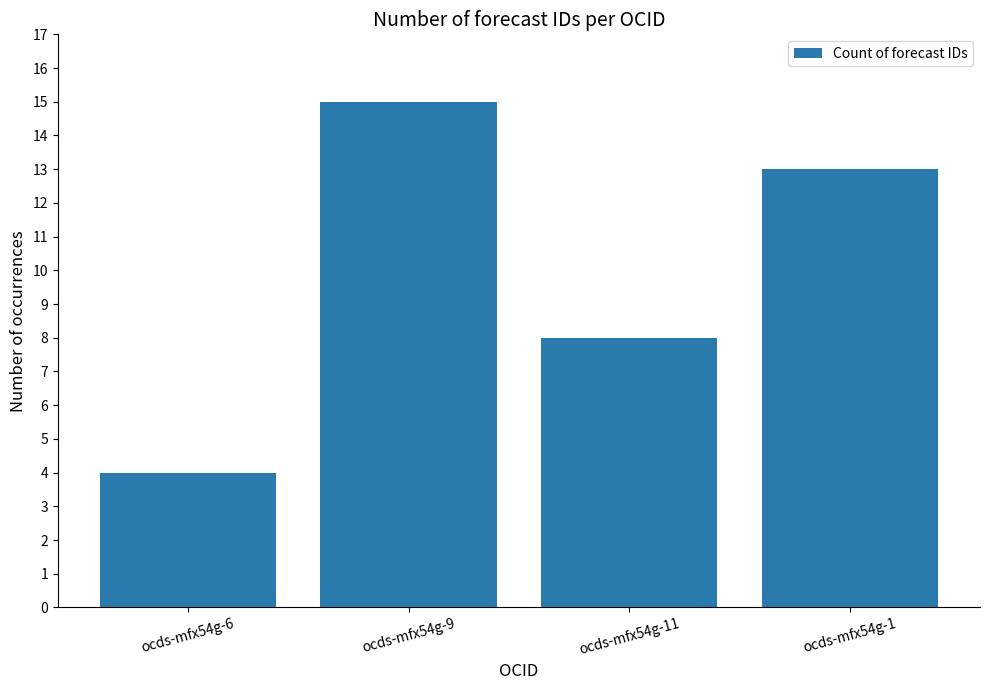

List the labels in order of value, largest first.

ocds-mfx54g-9, ocds-mfx54g-1, ocds-mfx54g-11, ocds-mfx54g-6